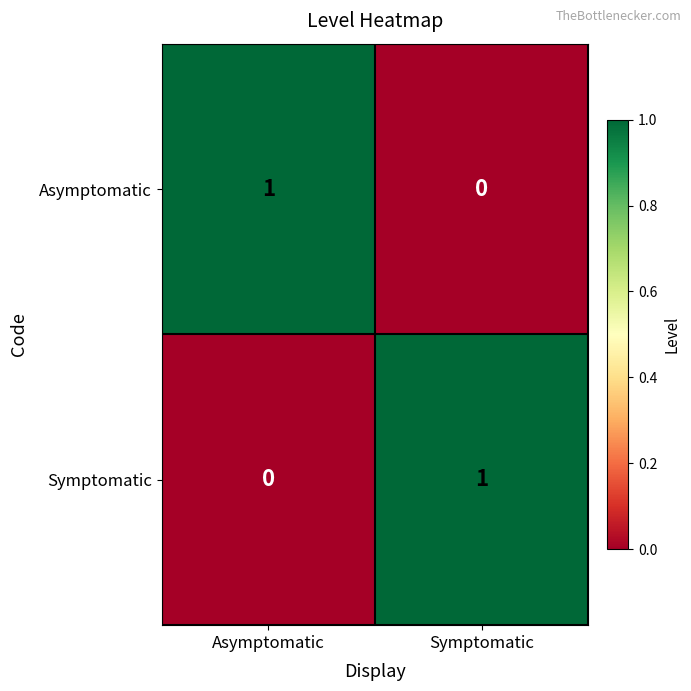

Where is Symptomatic nearest to the value 0?

Asymptomatic